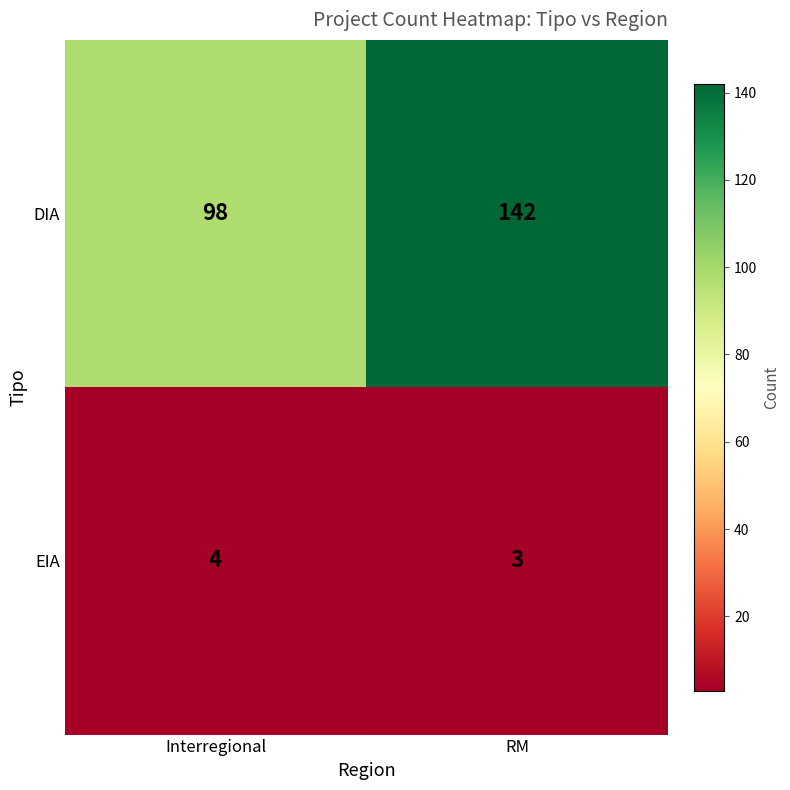

At which category is the sum across all series the highest?

RM